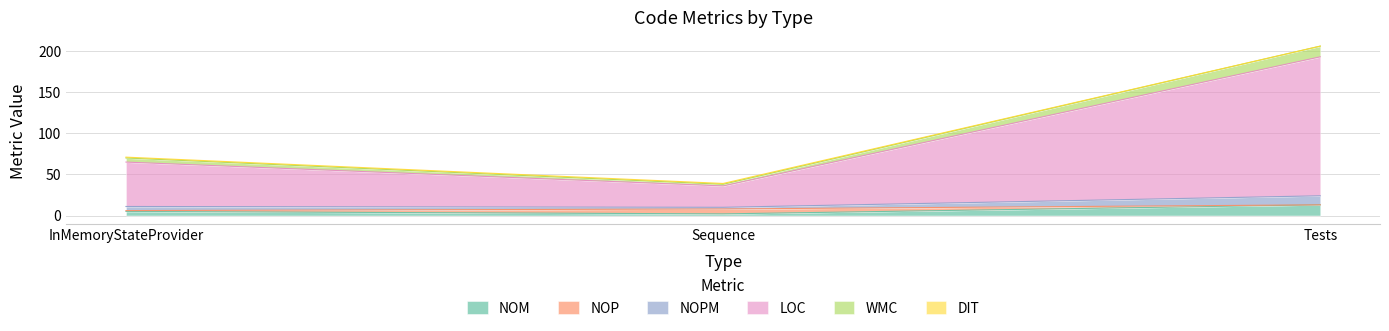

Is the value of LOC at InMemoryStateProvider greater than the value of DIT at Sequence?

Yes